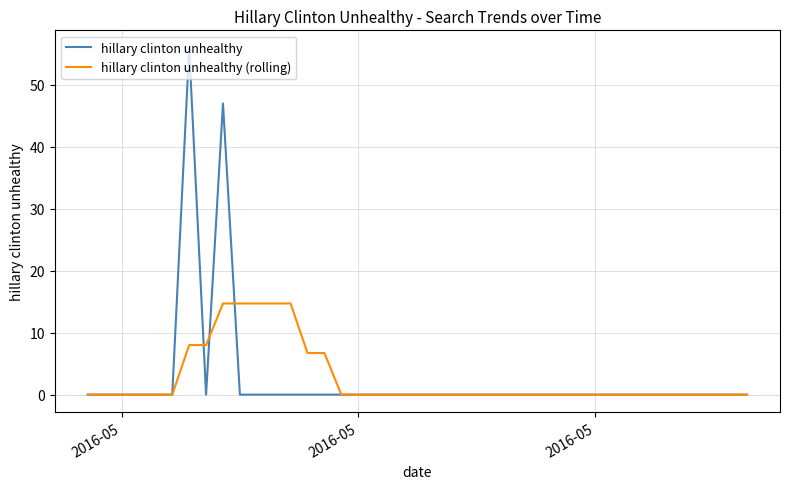

List the series in order of their peak value, highest first.

hillary clinton unhealthy, hillary clinton unhealthy (rolling)